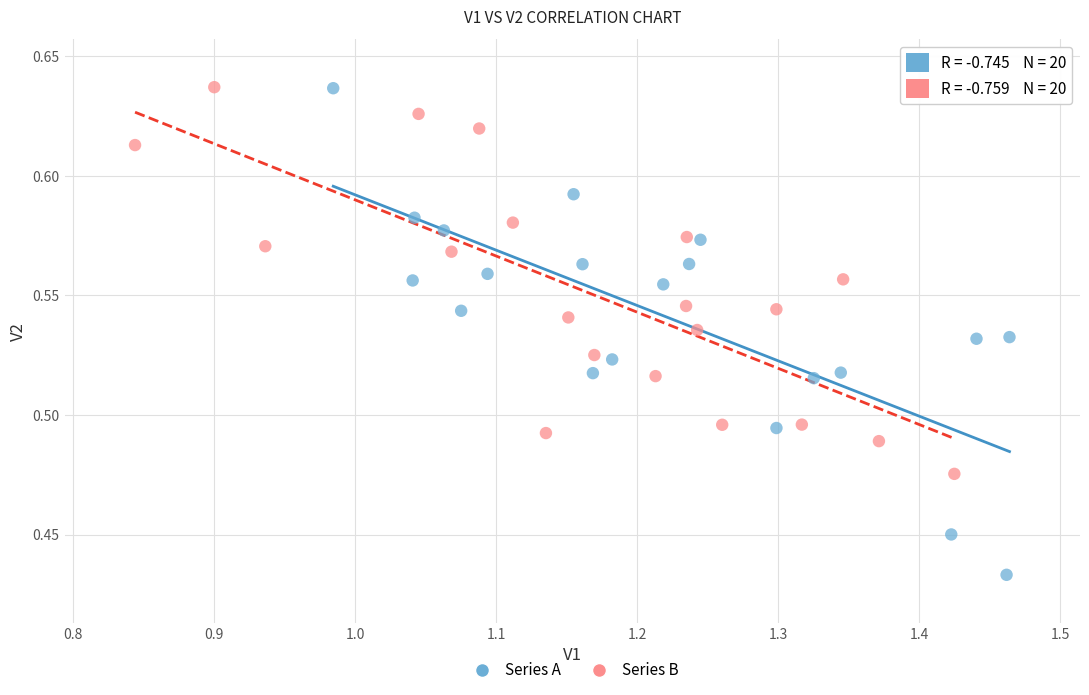

Which series contains the lowest Y value?

Series A